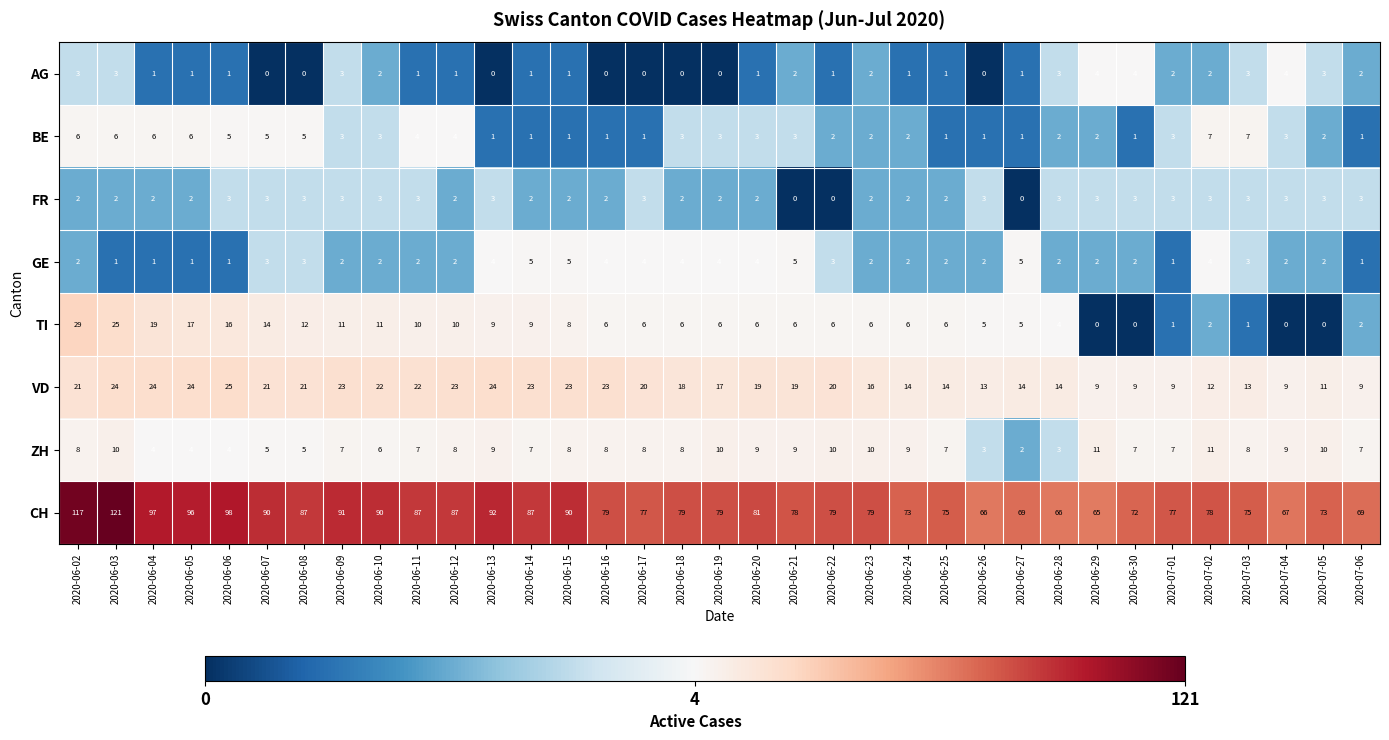

How many categories are shown in the chart?

35